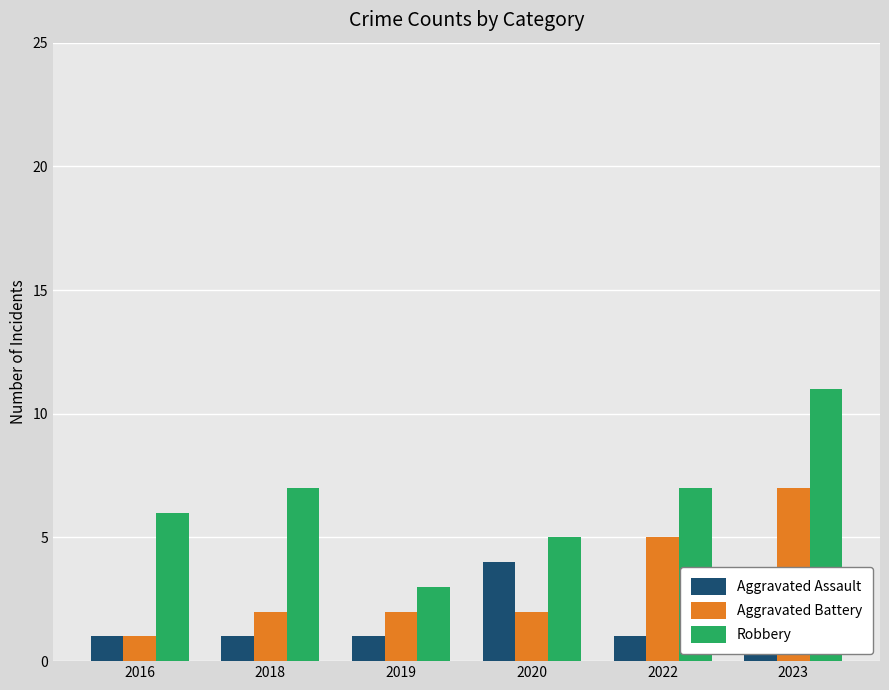

What is the smallest value displayed?

1